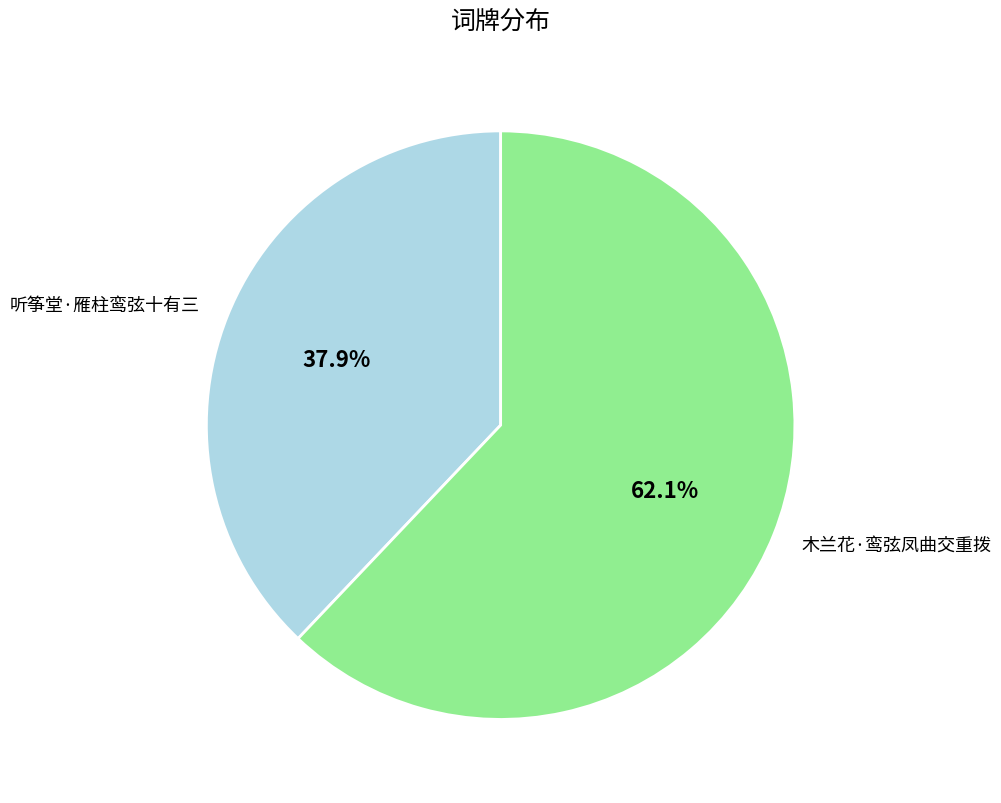

Which has a higher value, 听筝堂·雁柱鸾弦十有三 or 木兰花·鸾弦凤曲交重拨?

木兰花·鸾弦凤曲交重拨